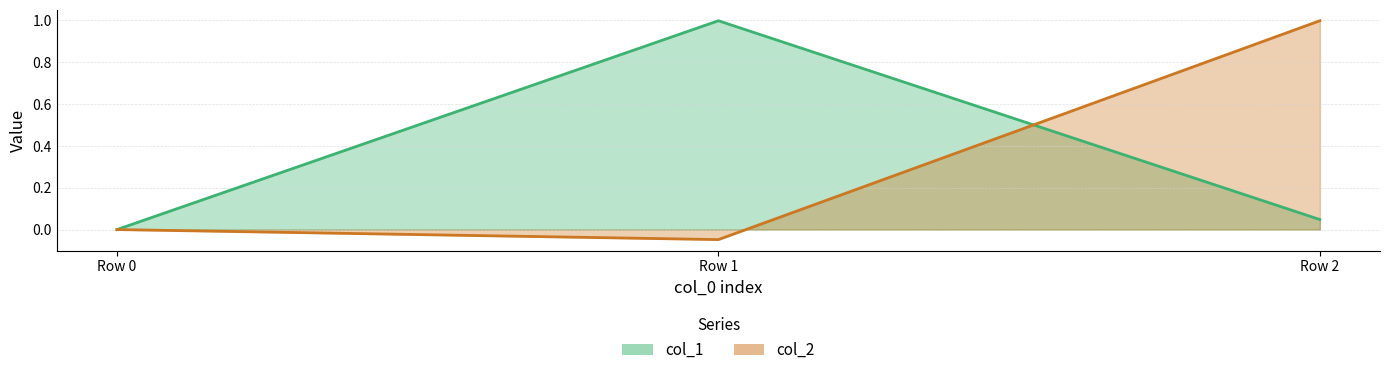

How many negative values does the col_2 series have?

1